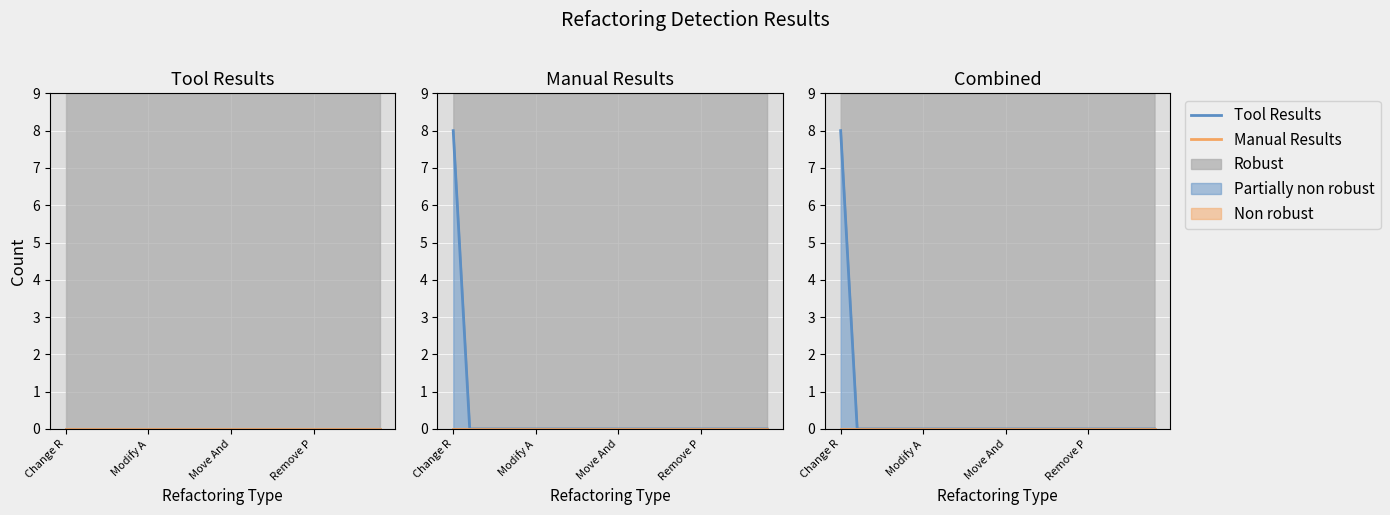

Where is Tool Results nearest to the value 4?

Change R